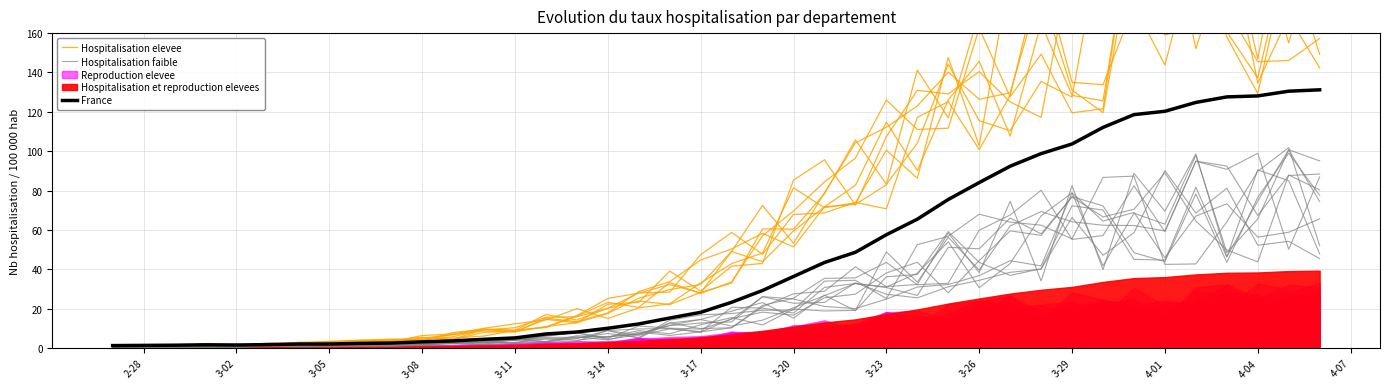

What is the difference between the maximum and minimum values in the Hospitalisation faible series?

98.6